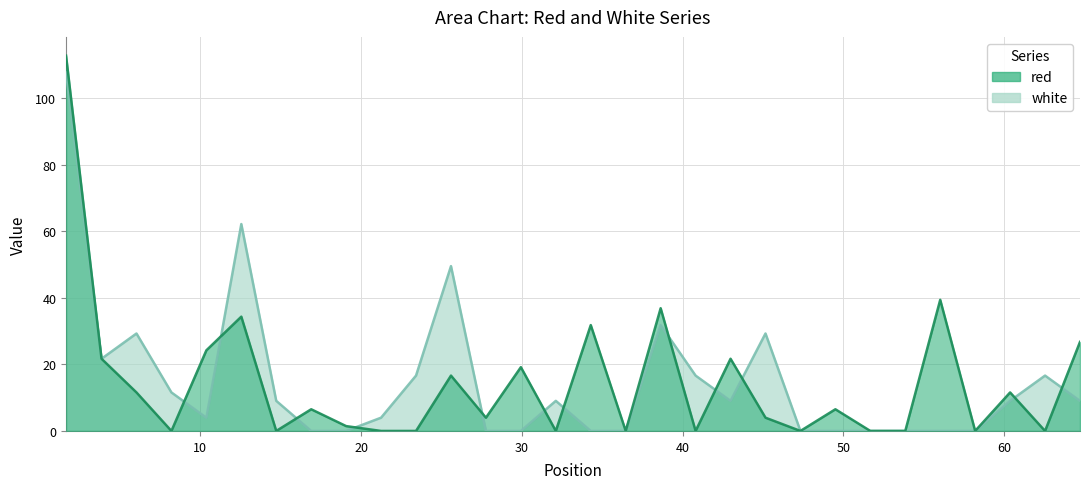

Rank the categories by white value from lowest to highest.

16.9, 19.0735, 27.7665, 29.94, 34.2865, 36.46, 47.3265, 49.5, 51.6735, 53.8465, 56.02, 58.1935, 10.38, 21.2465, 14.7265, 32.1135, 42.98, 60.3665, 64.7135, 8.2065, 23.42, 40.8065, 62.54, 3.86, 6.0335, 45.1535, 38.6335, 25.5935, 12.5535, 1.654